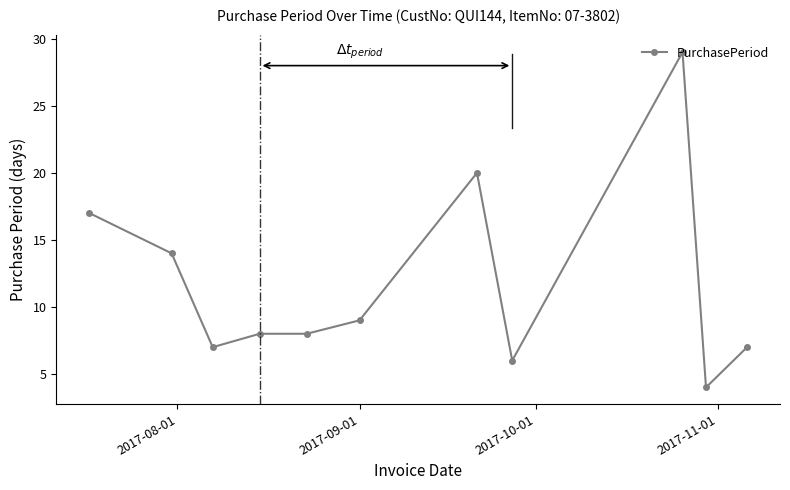

What is the greatest value displayed?

29